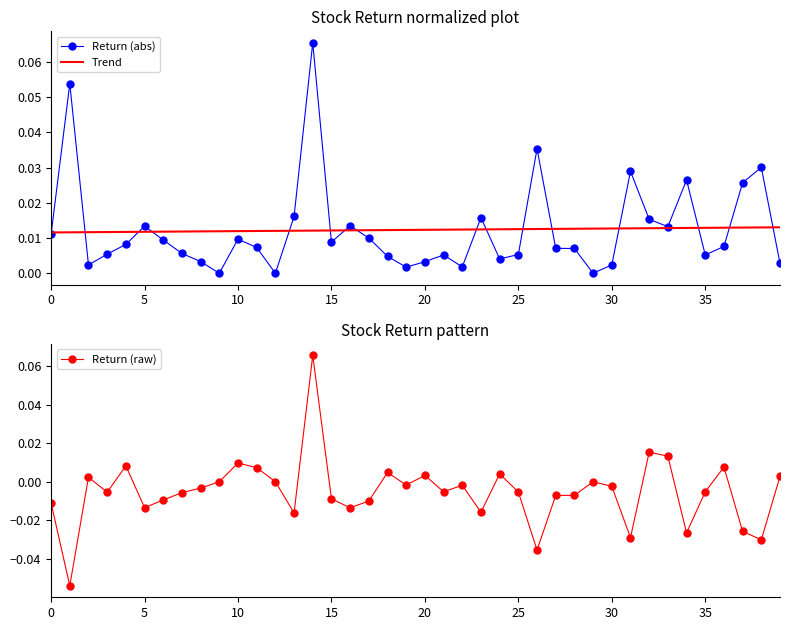

What is the minimum value shown in the chart?

-0.1